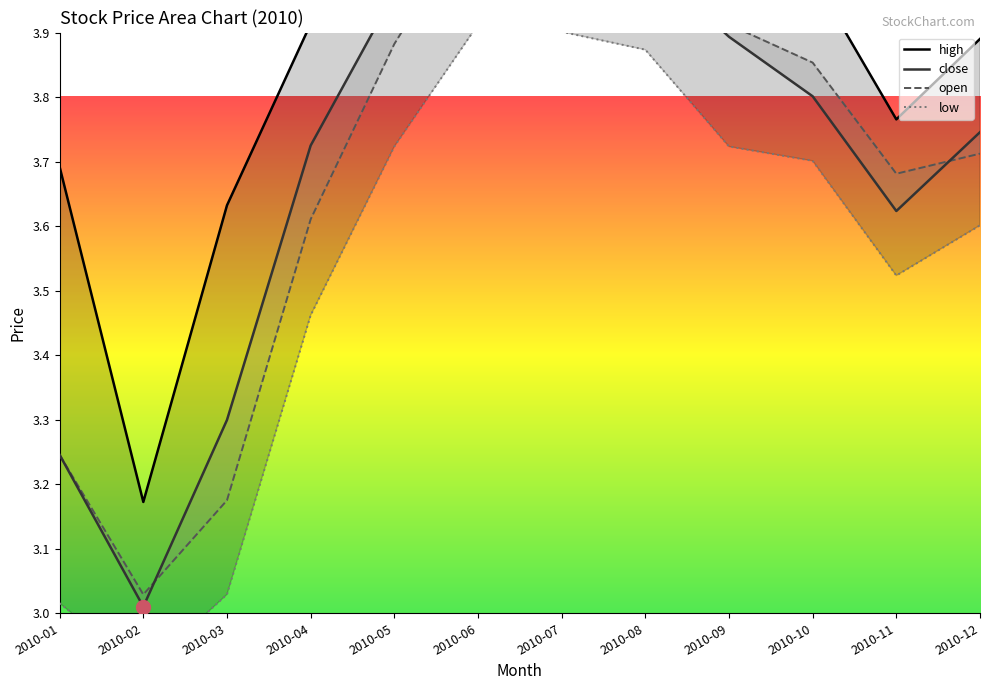

Reading left to right, transcribe all the data shown in this chart.

high: 3.7	3.2	3.6	3.9	4.1	4.4	4.2	4.2	4.0	4.0	3.8	3.9
close: 3.2	3.0	3.3	3.7	4.0	4.2	4.1	4.0	3.9	3.8	3.6	3.7
open: 3.2	3.0	3.2	3.6	3.9	4.1	4.1	4.1	3.9	3.9	3.7	3.7
low: 3.0	2.9	3.0	3.5	3.7	3.9	3.9	3.9	3.7	3.7	3.5	3.6